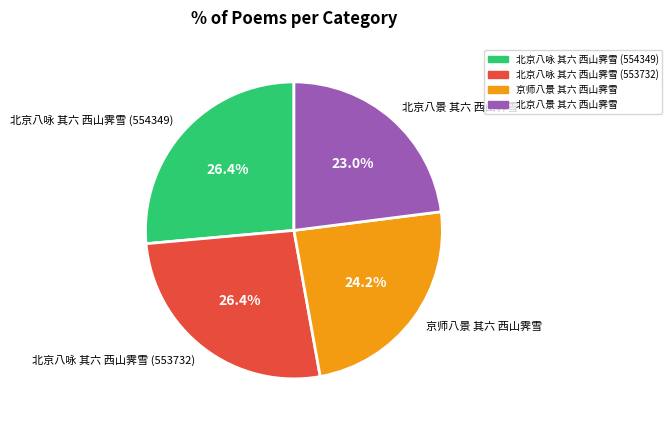

What percentage is the 京师八景 其六 西山霁雪 slice, to the nearest percent?

24%